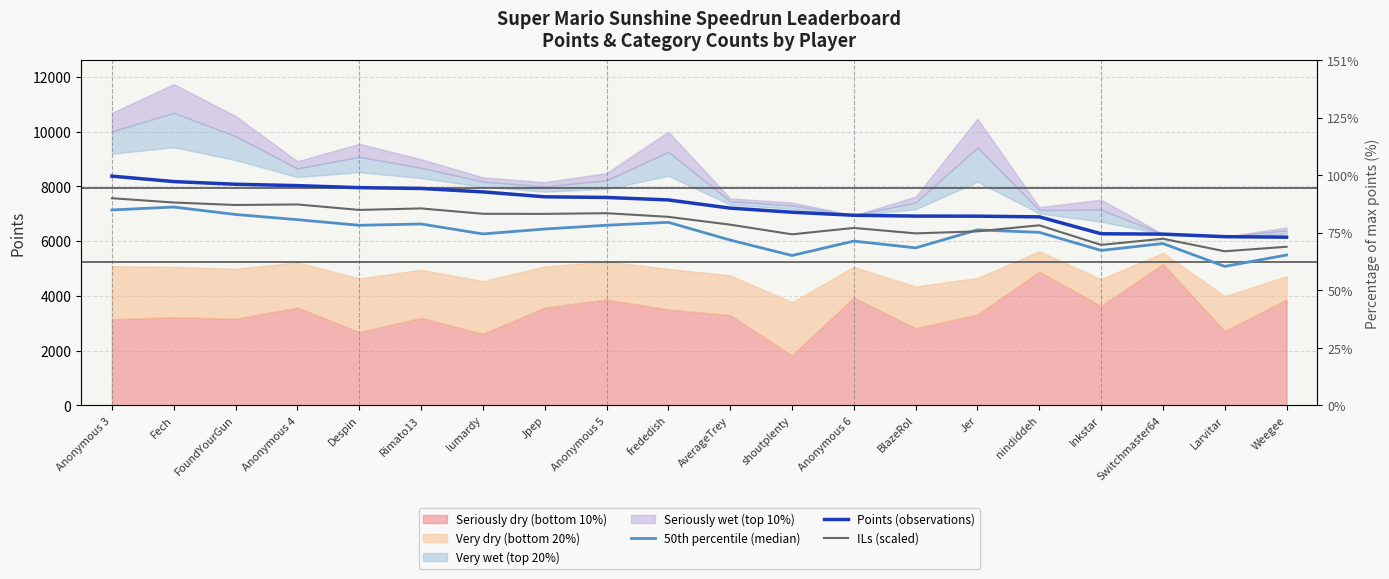

True or false: ILs (scaled) and Points (observations) intersect in this chart.

False